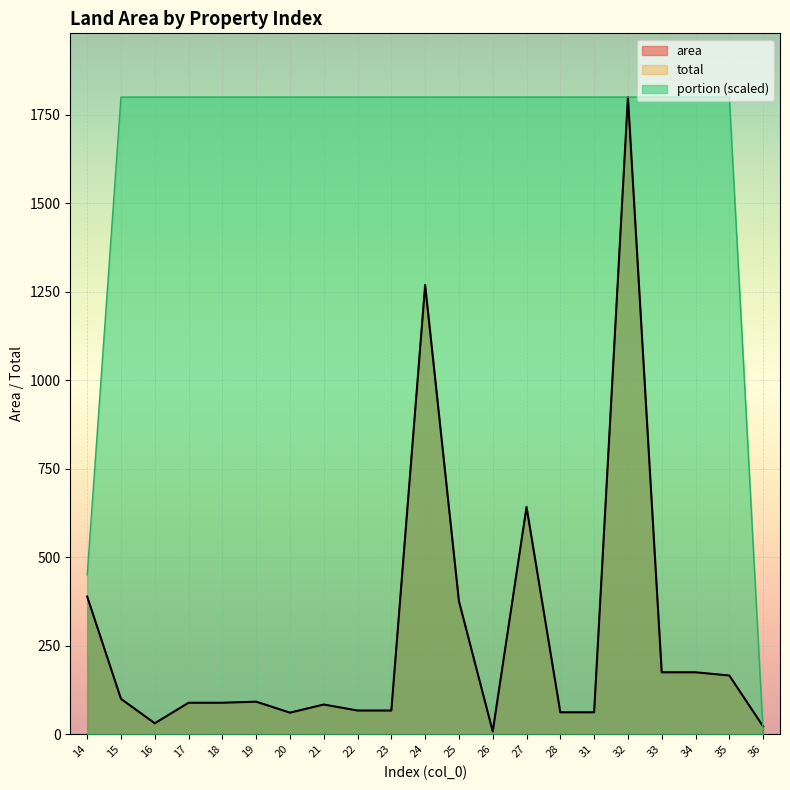

The portion series shows 1.4 at 36. True or false?

False